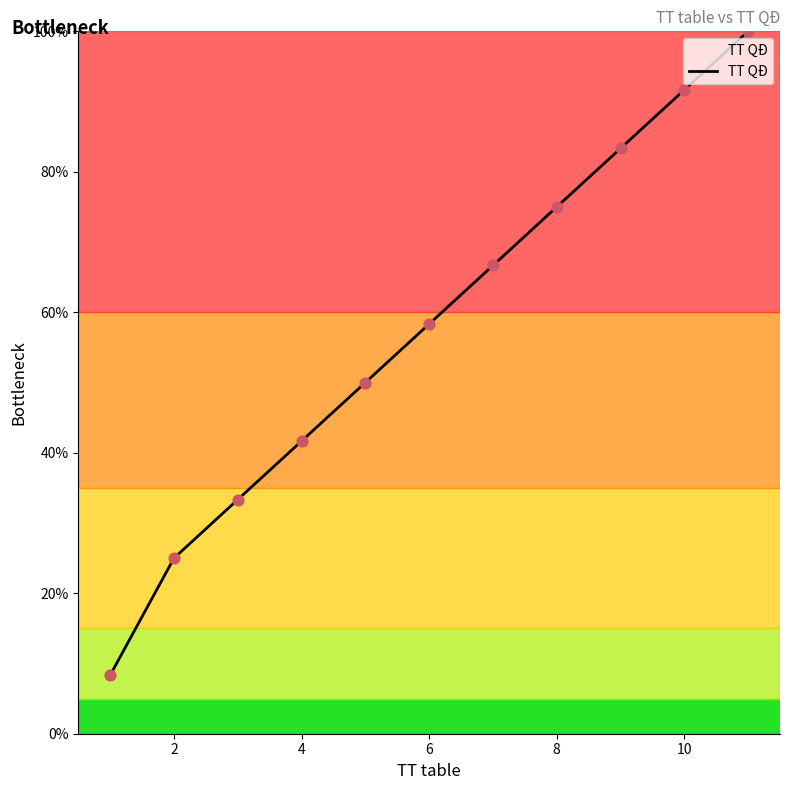

What is the minimum value shown in the chart?

8.3